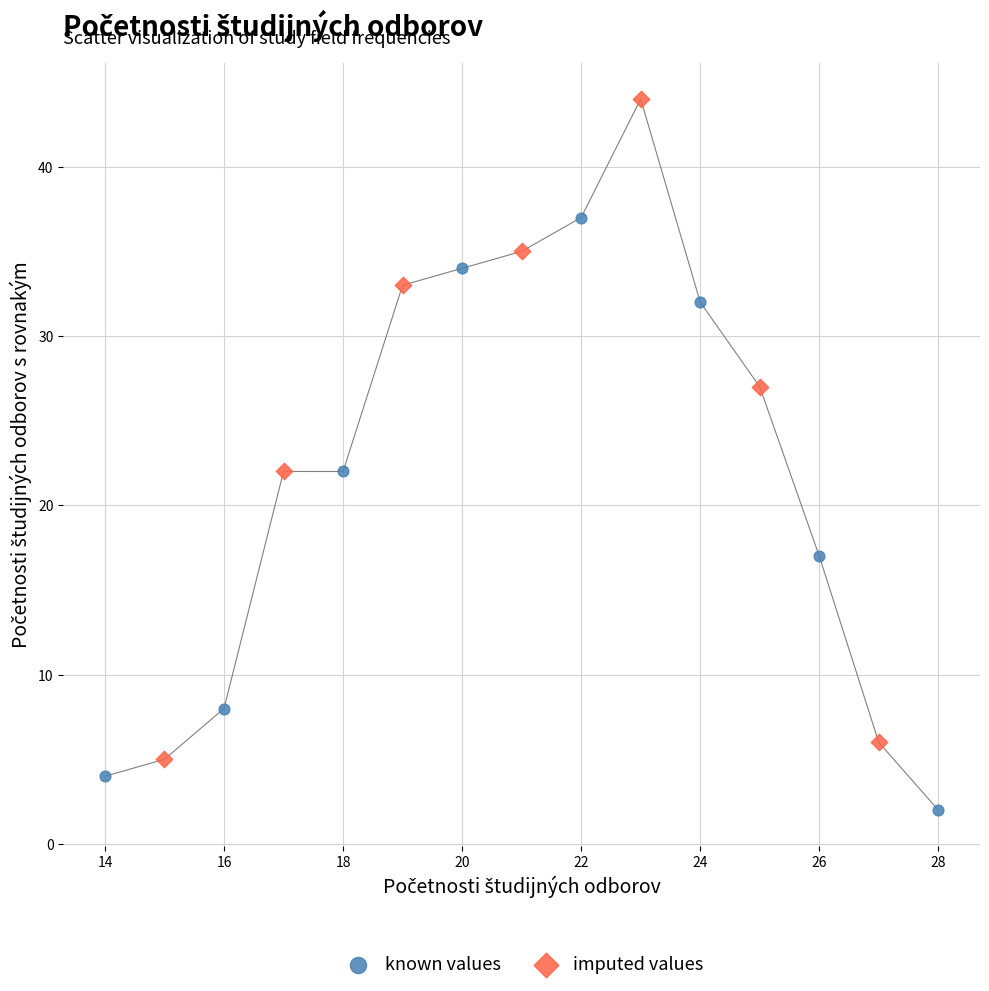

Which series contains the lowest Y value?

known values